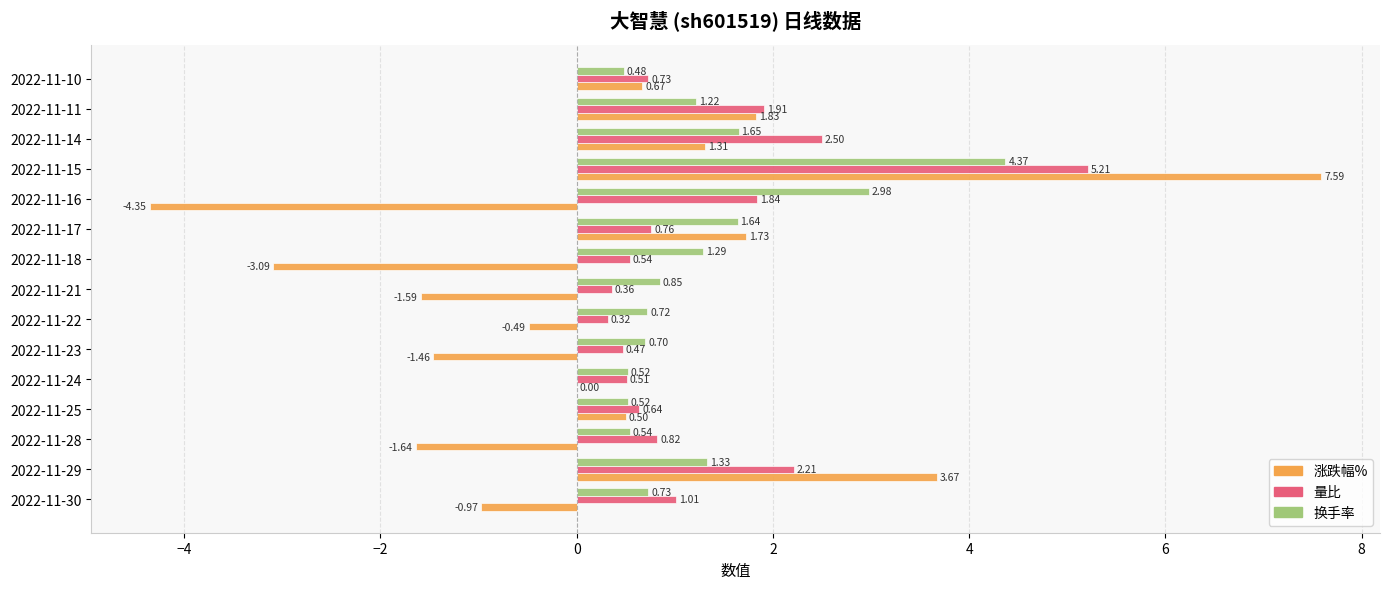

What is the sum of all 换手率 values?

19.5